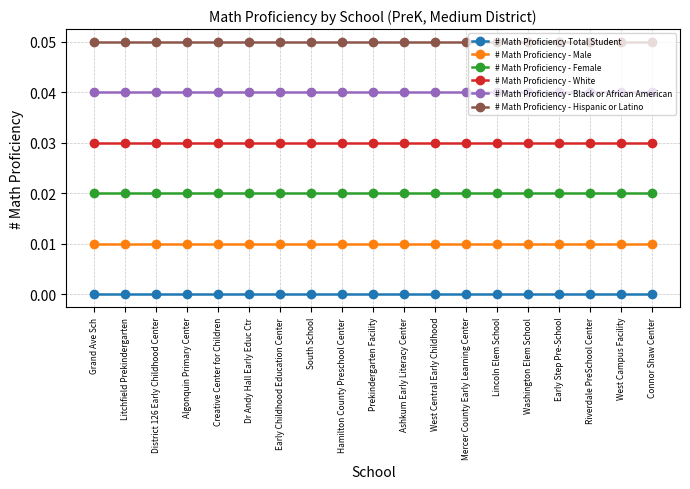

Which series has the largest total across all categories?

# Math Proficiency - Hispanic or Latino